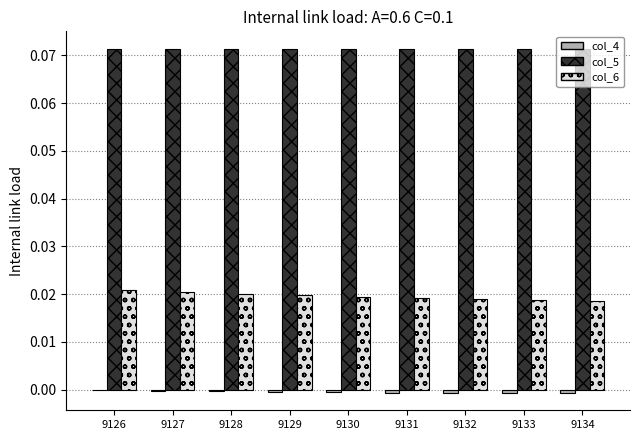

Is it true that col_6 equals 0.0 at 9134?

True